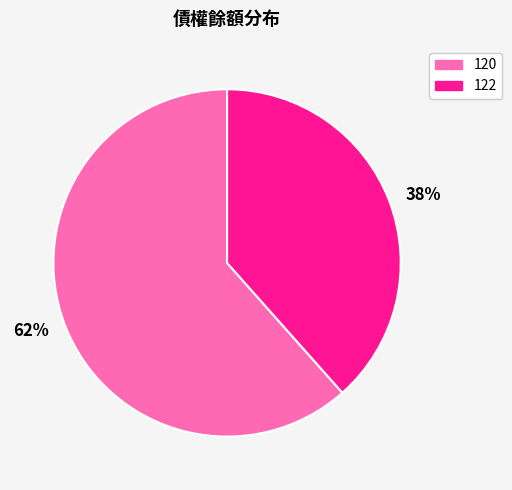

Which slice represents more than half of the pie?

62%